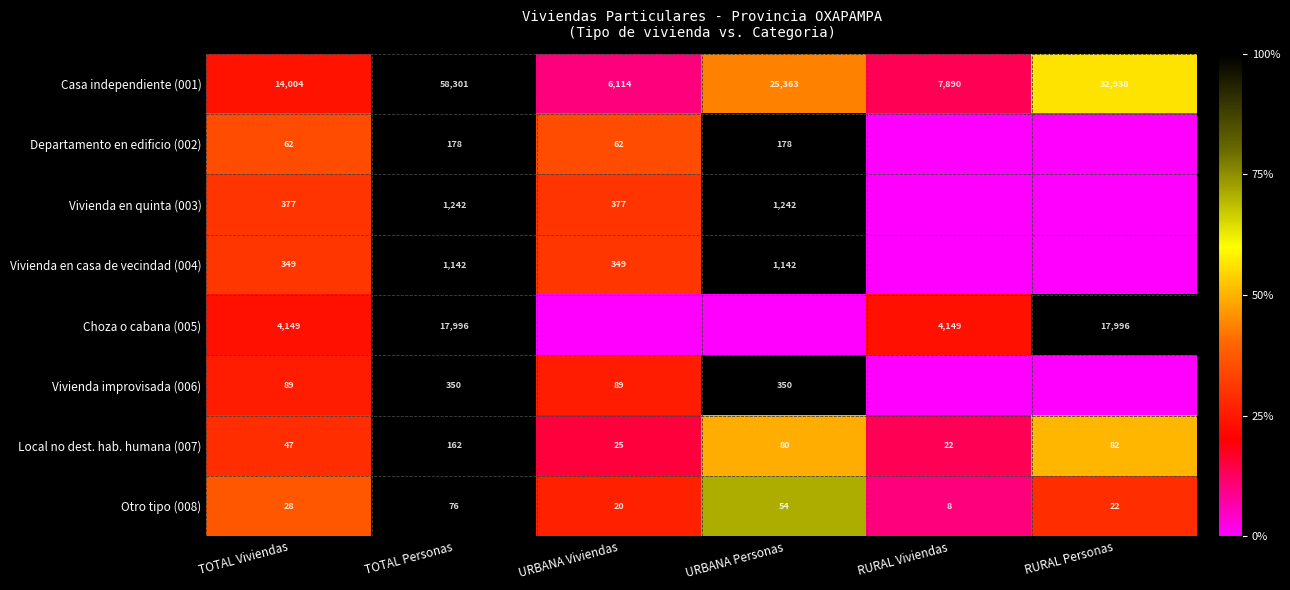

The Choza o cabana (005) series shows 6018 at TOTAL Viviendas. True or false?

False